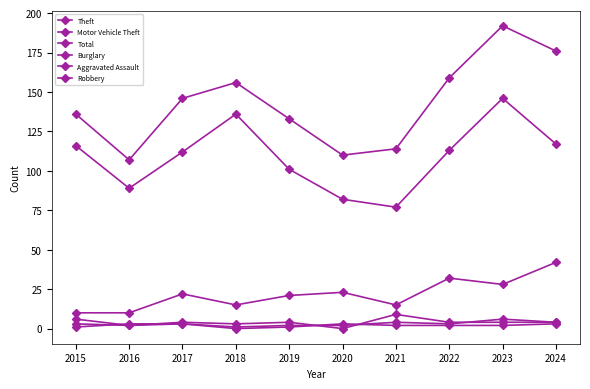

Count the number of data series in this chart.

6